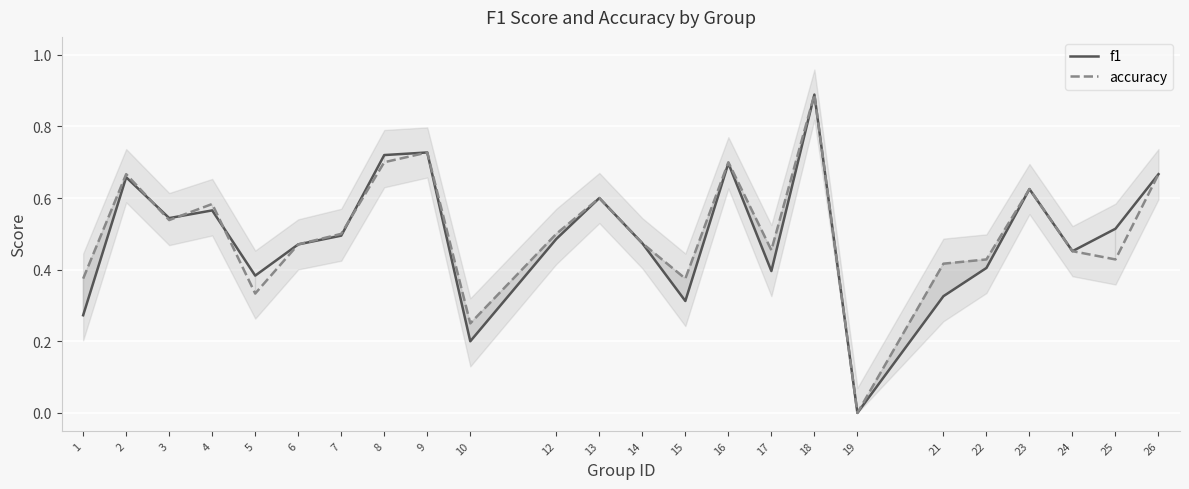

What is the sum of the accuracy values at 10 and 4?

0.8